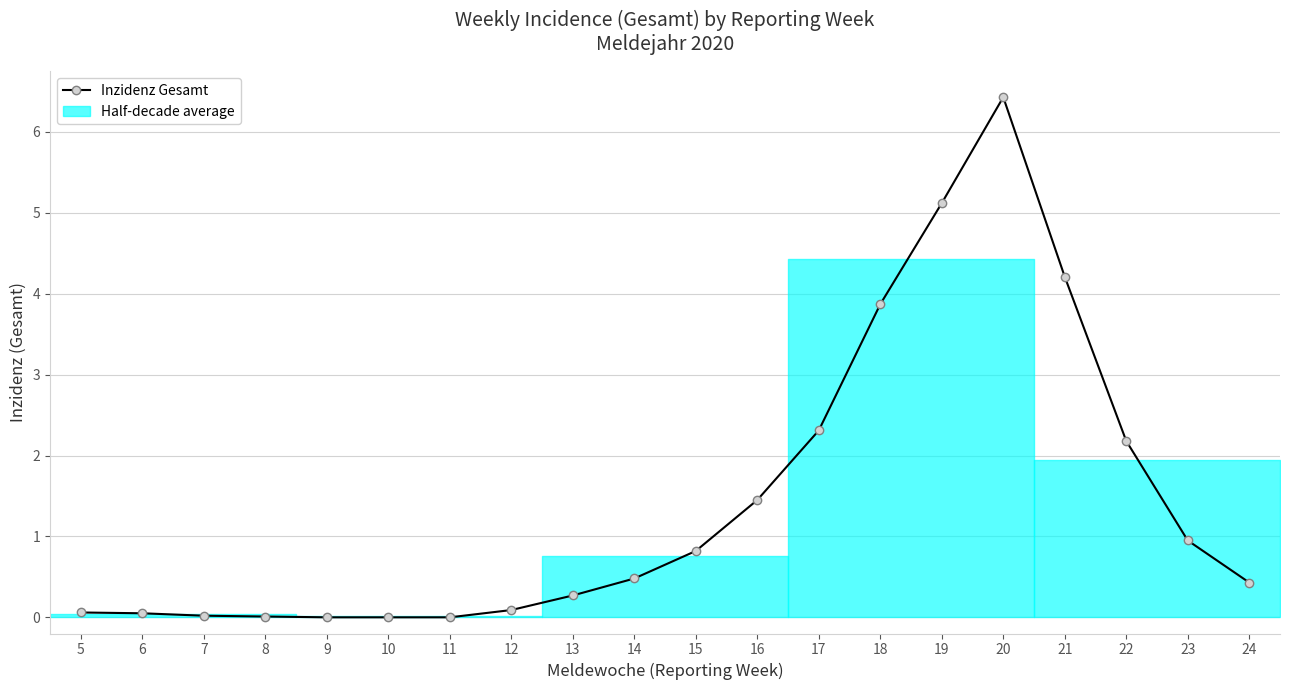

List the labels in order of value, smallest first.

9, 10, 11, 8, 7, 6, 5, 12, 13, 24, 14, 15, 23, 16, 22, 17, 18, 21, 19, 20